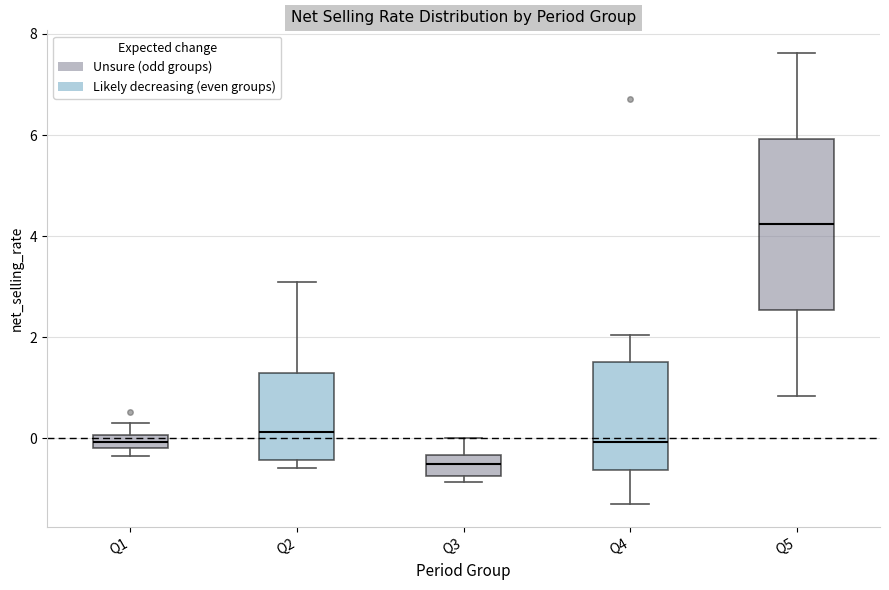

Which box's median line is the lowest?

Q3